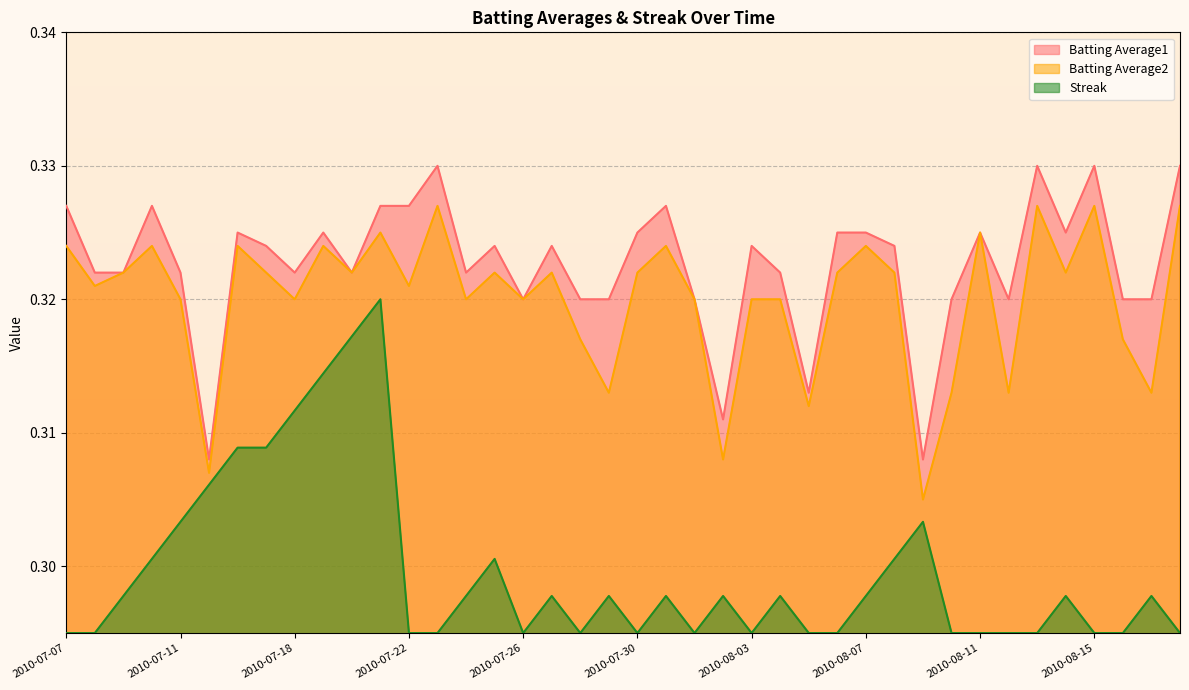

True or false: Batting Average1 and Batting Average2 intersect in this chart.

False